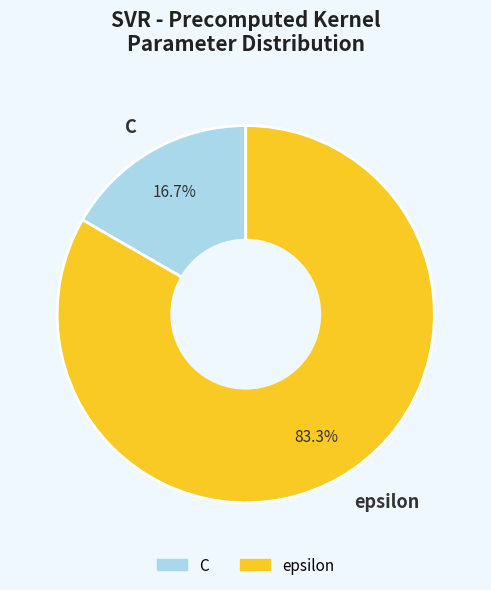

To the nearest percent, what percentage of the pie is C?

17%